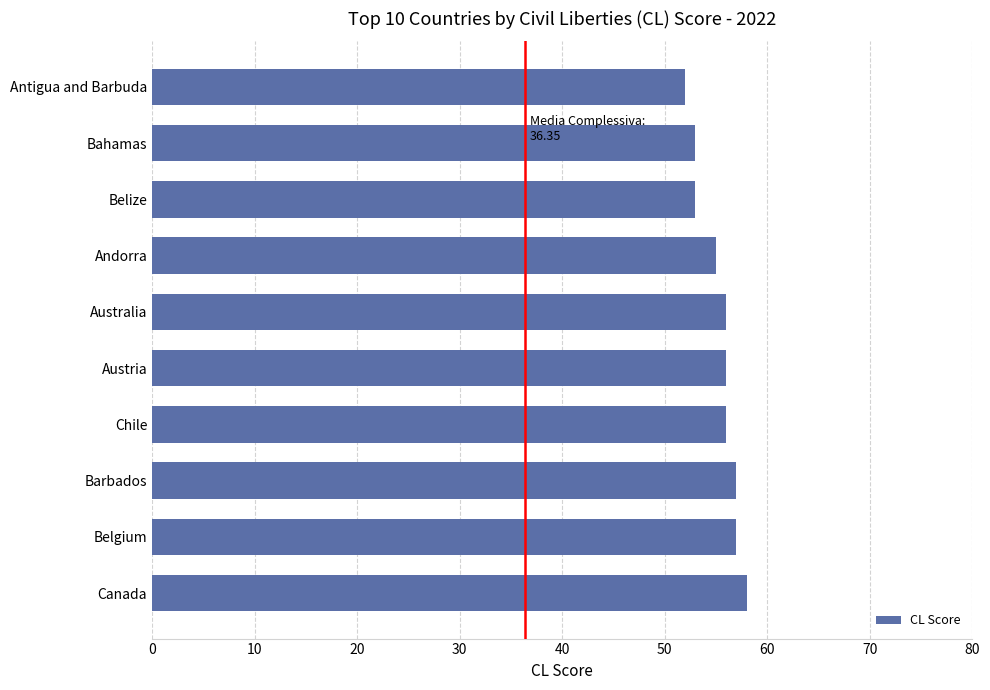

Where is the data nearest to the value 55?

Andorra